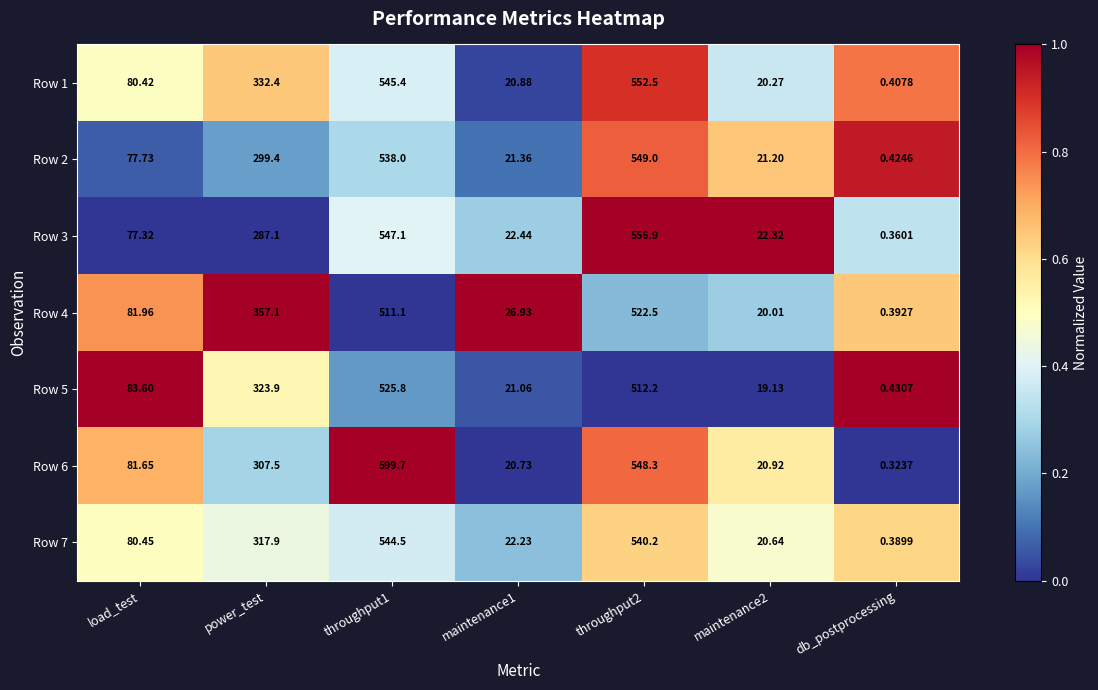

Where does the Row 1 series first go above 80?

load_test